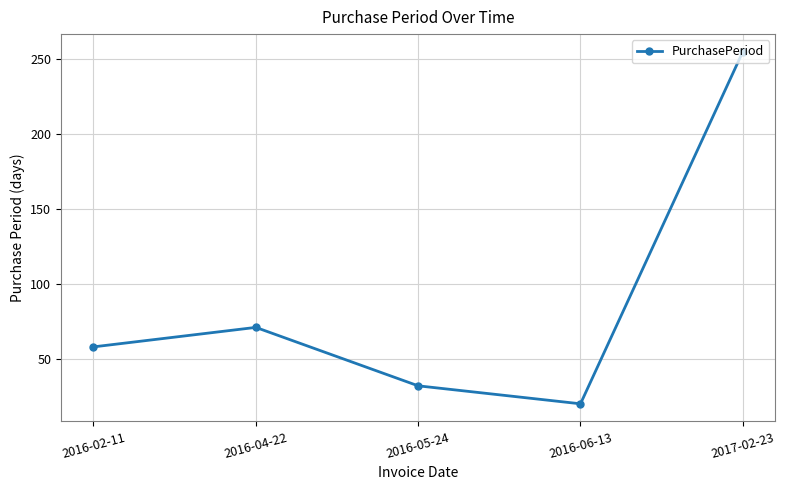

Is it true that the value at 2016-05-24 is 43?

False